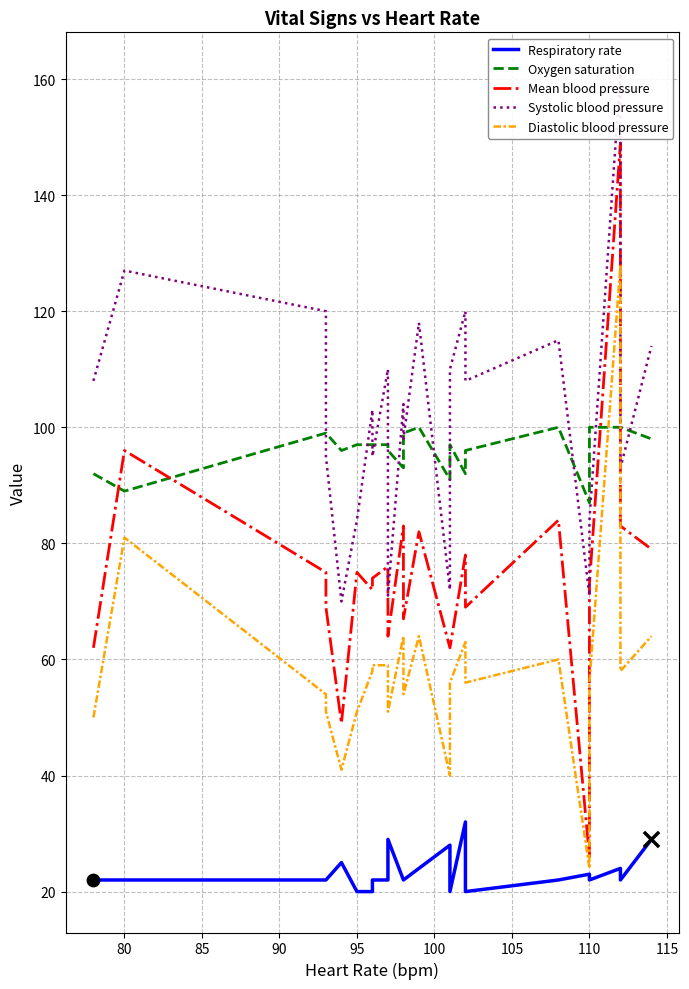

At how many categories does at least one series exceed 109?

9